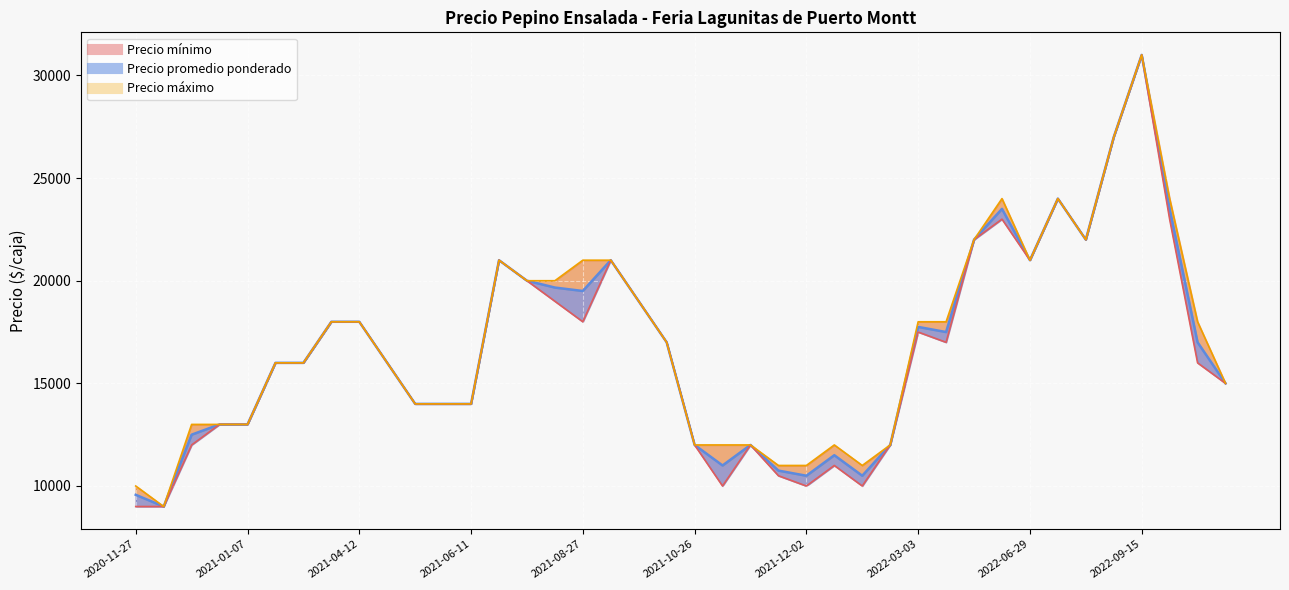

Rank the series by their average value, from highest to lowest.

Precio maximo, Precio promedio ponderado, Precio minimo